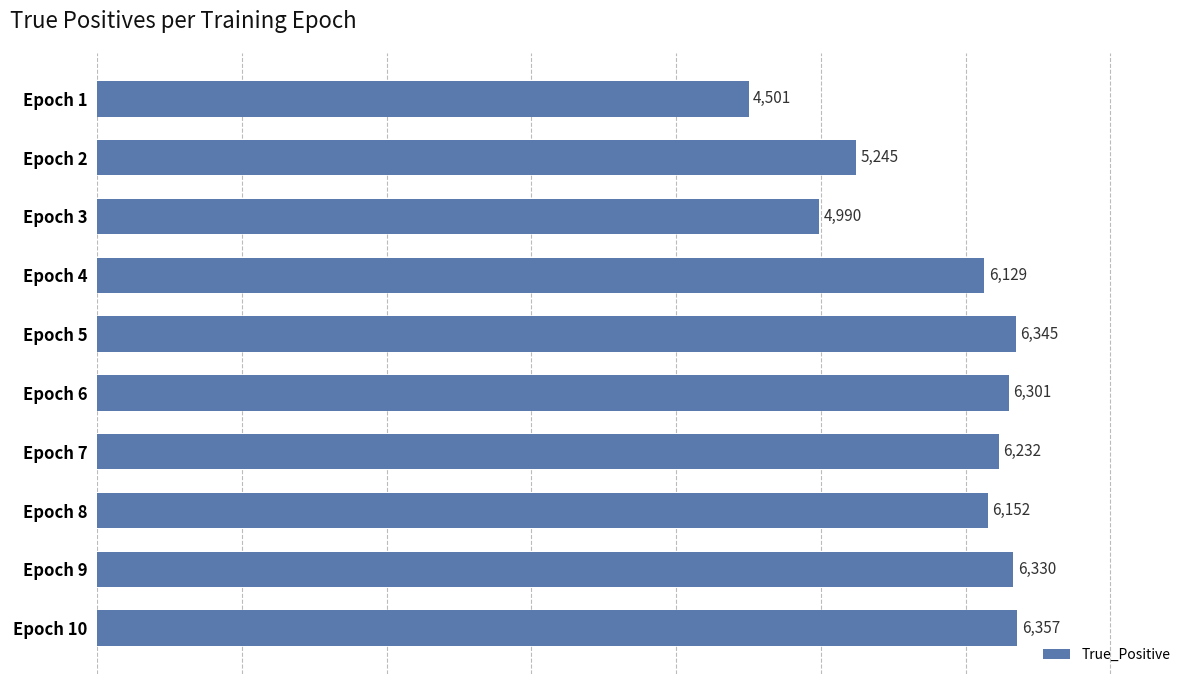

Rank the categories by value from lowest to highest.

Epoch 1, Epoch 3, Epoch 2, Epoch 4, Epoch 8, Epoch 7, Epoch 6, Epoch 9, Epoch 5, Epoch 10